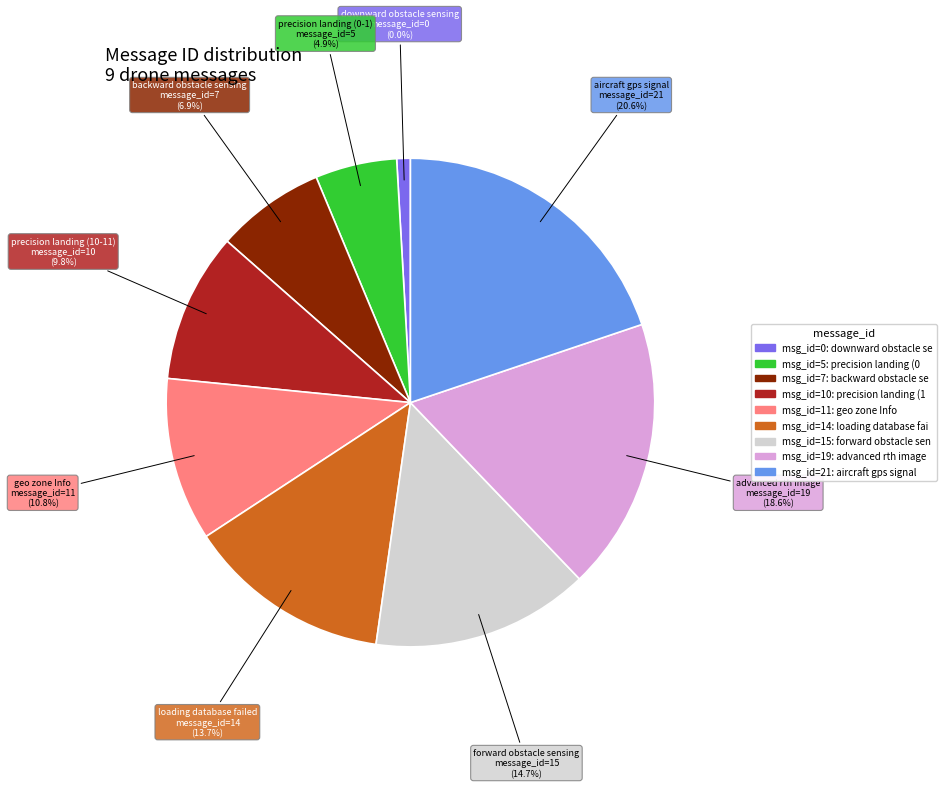

What portion of the pie excludes advanced rth image?

81.4%